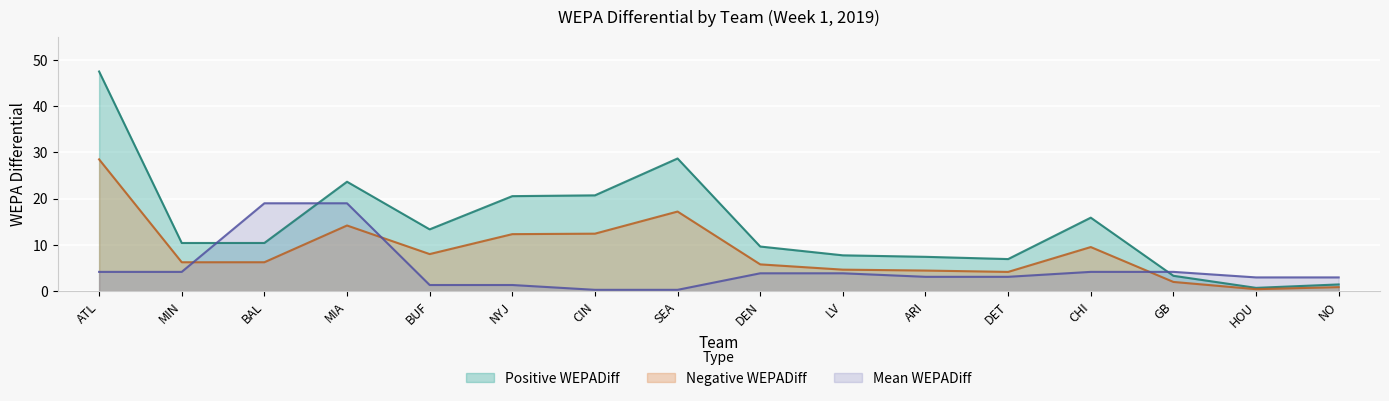

Which series has the largest total across all categories?

Positive WEPADiff